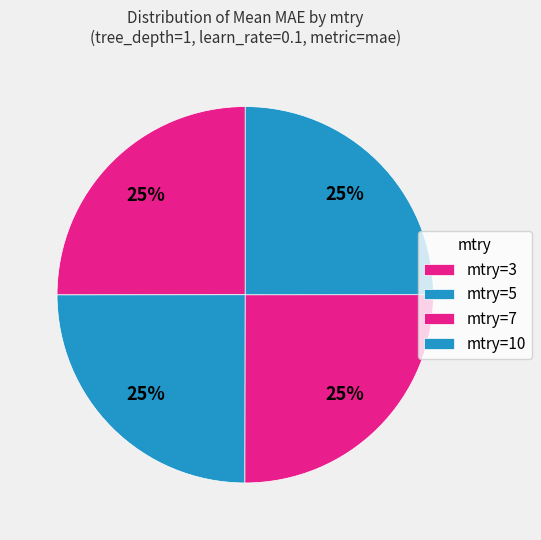

How many slices are in this pie chart?

4